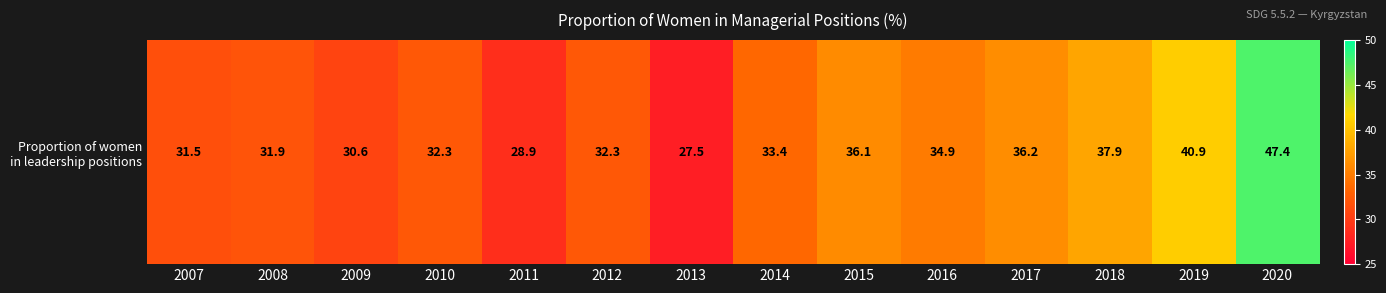

At which category does the chart reach its peak across all series?

2020